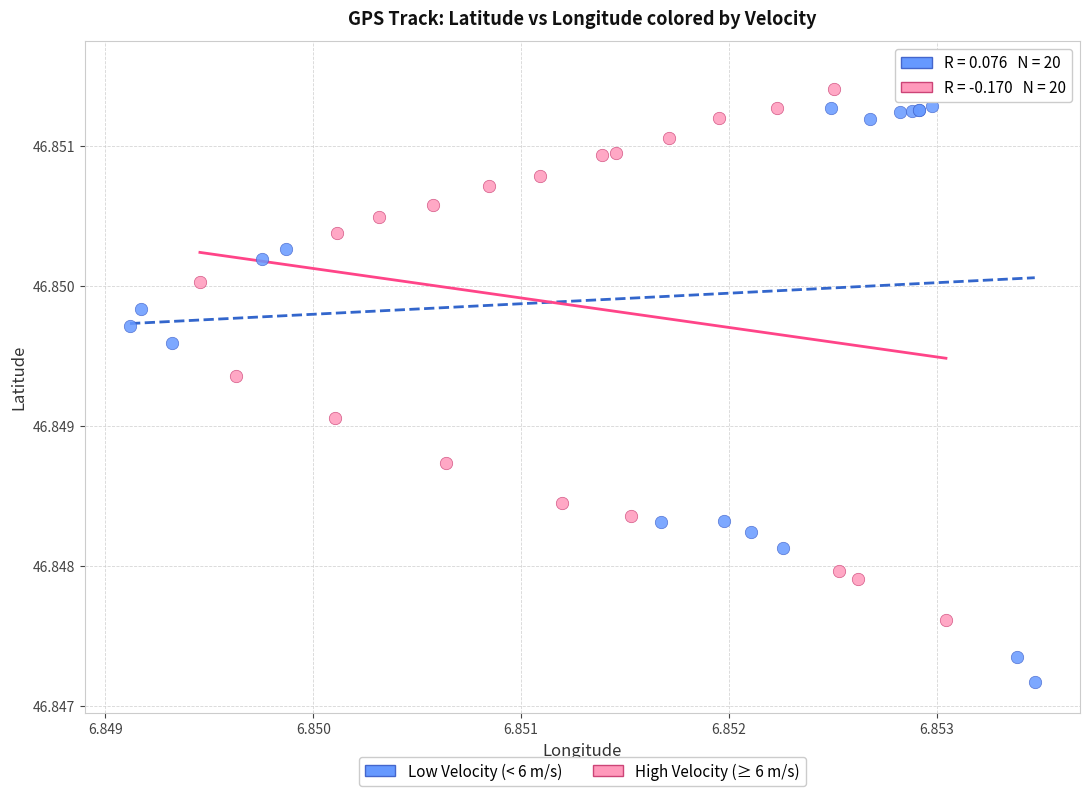

Which series reaches the maximum Y coordinate?

Low Velocity (< 6 m/s)